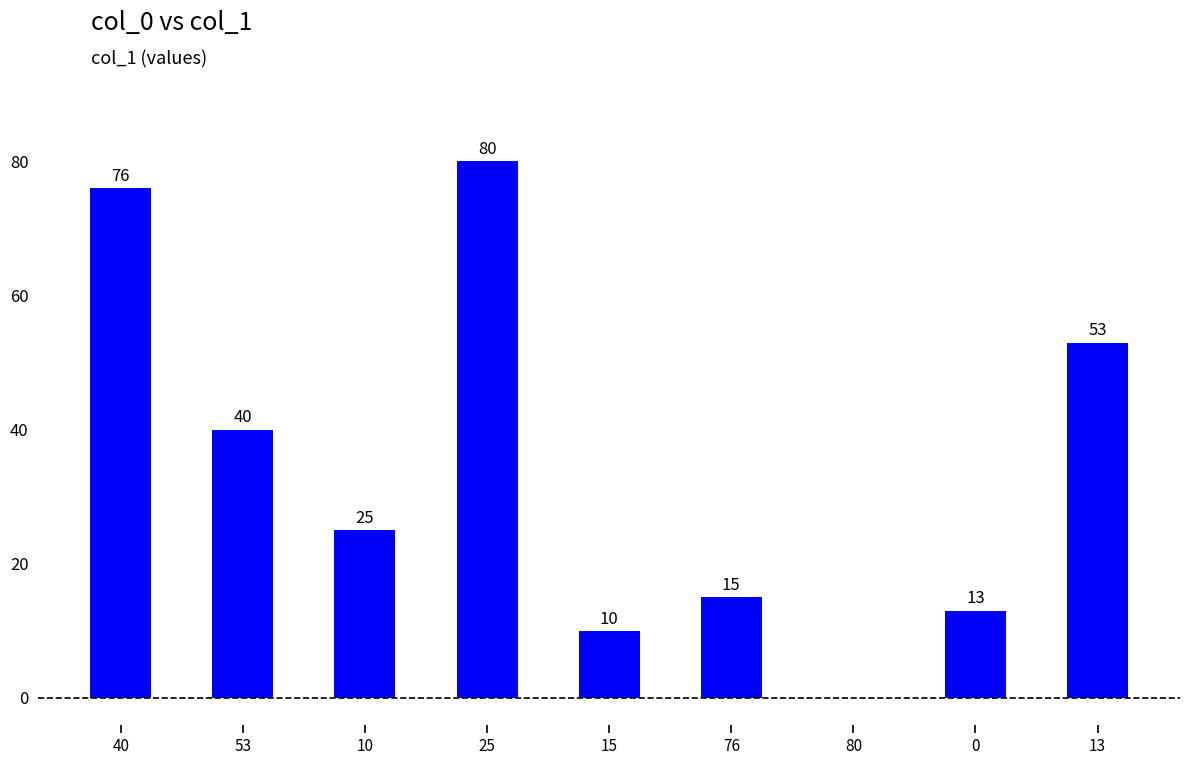

What is the sum of the values at 15 and 10?

35